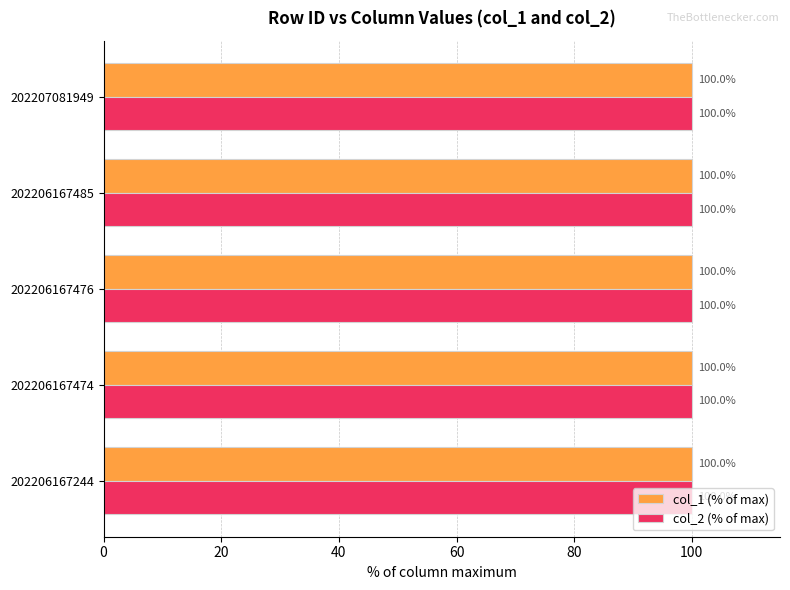

The value of col_2 (% of max) at 202207081949 is 100.0. True or false?

True